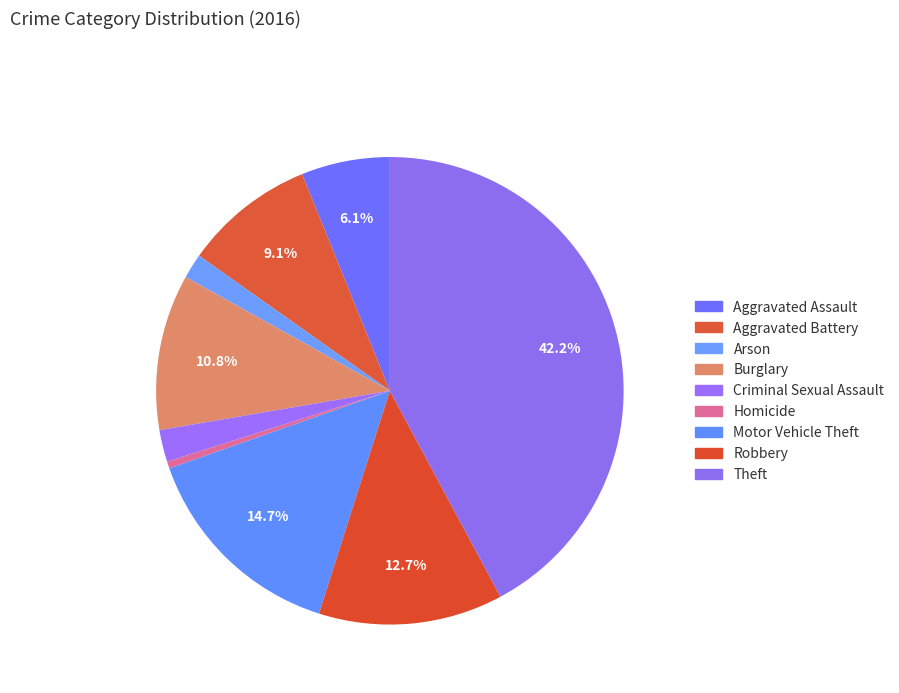

Is Arson the majority of the pie?

No